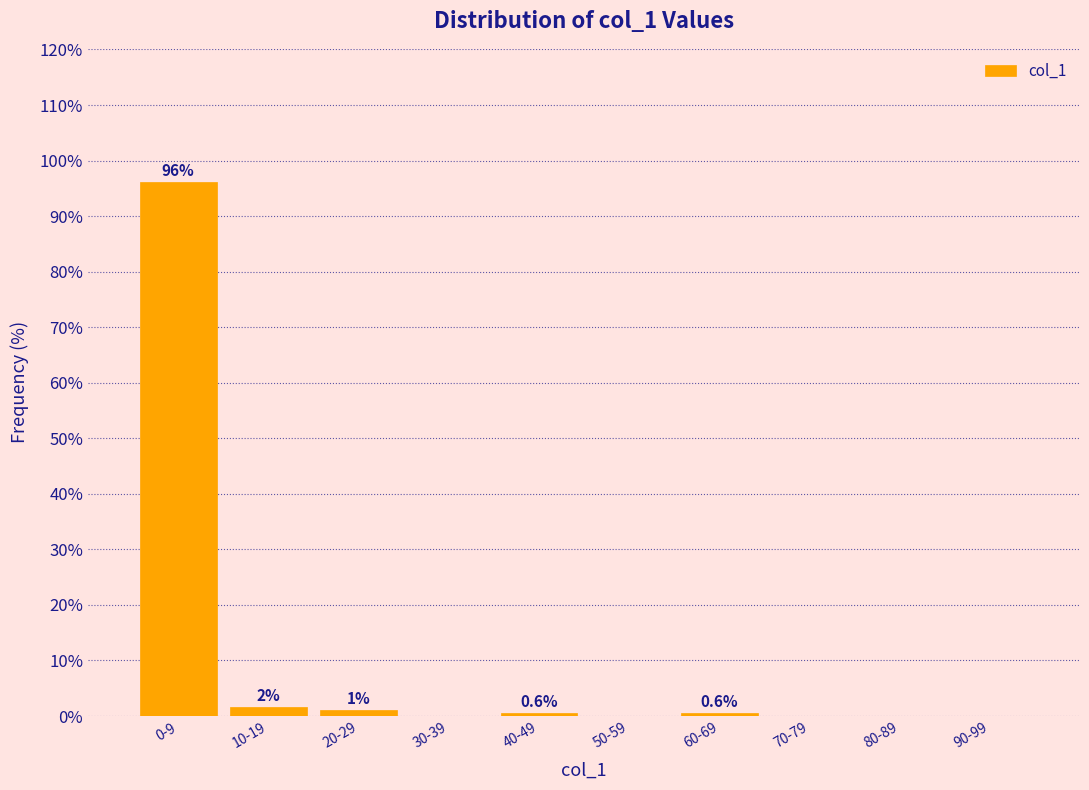

At which category does the chart reach its peak across all series?

0-9